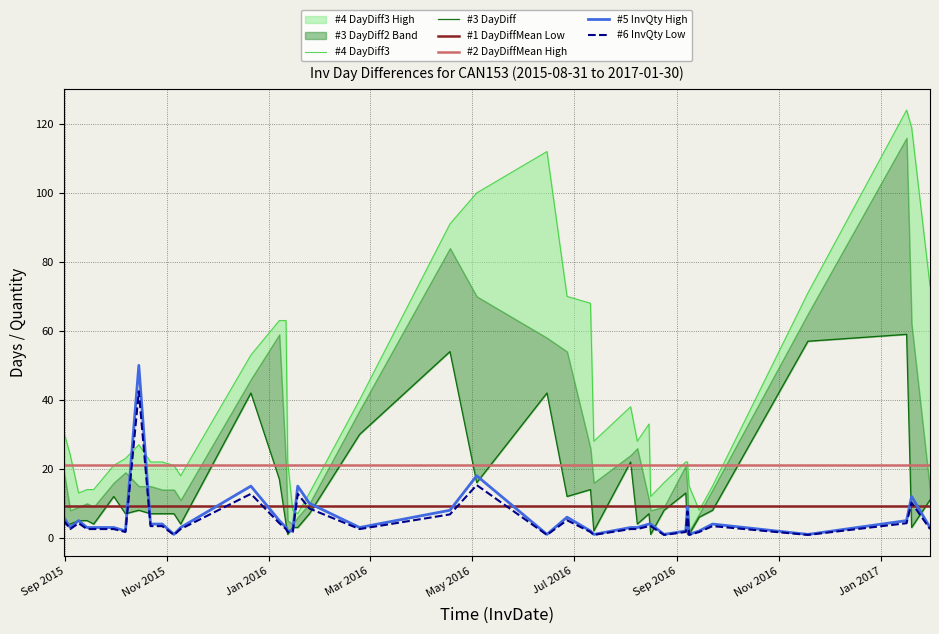

In #3 DayDiff, how many points are higher than both neighbors (excluding endpoints)?

10